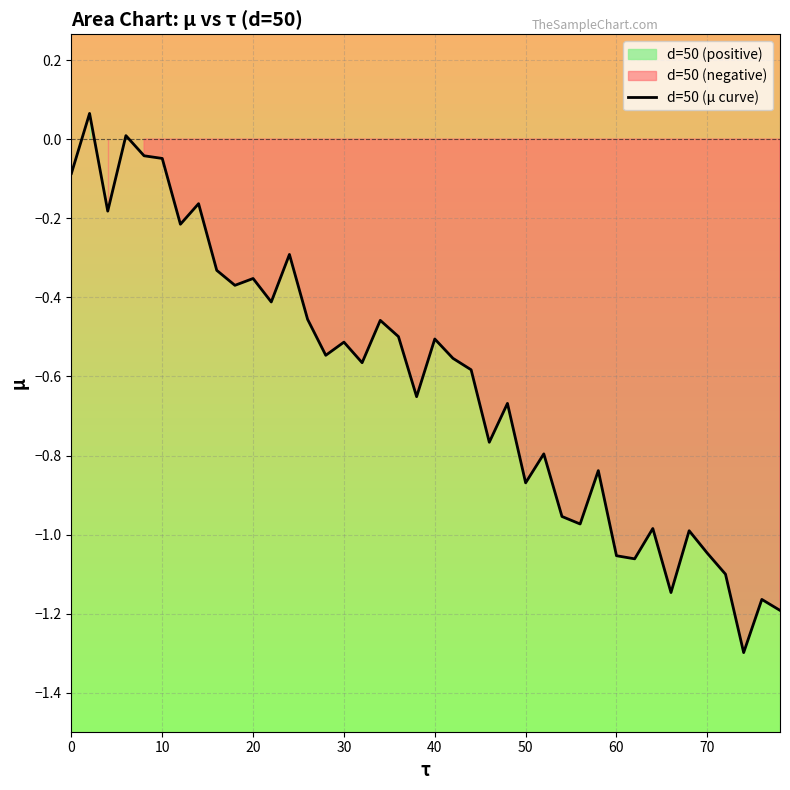

What is the maximum value shown in the chart?

0.1